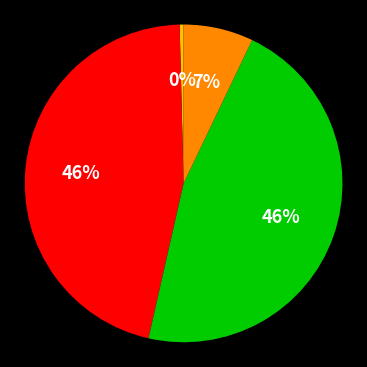

To the nearest percent, what is the average slice percentage?

25%